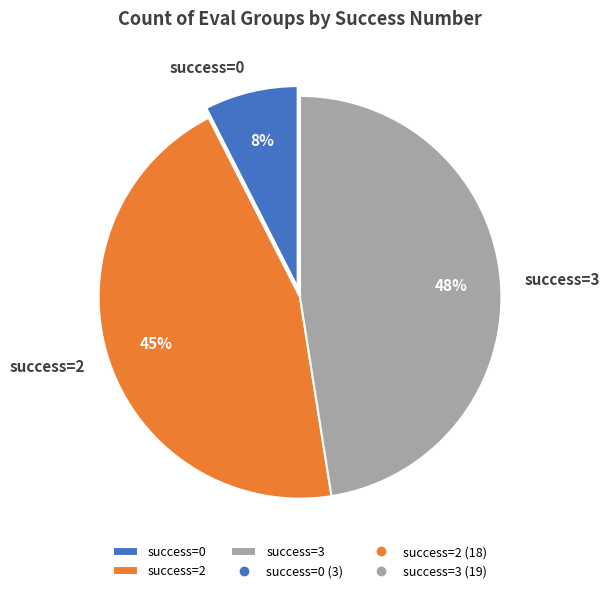

To the nearest percent, what percentage of the pie is success=0?

7%